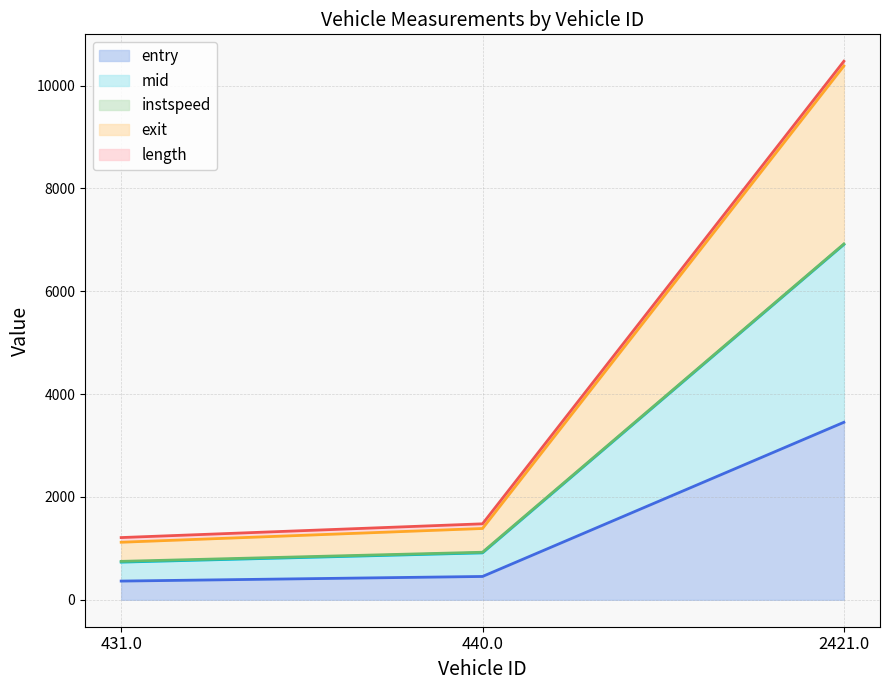

What is the value of the exit point at the 2nd from the left?

1386.5